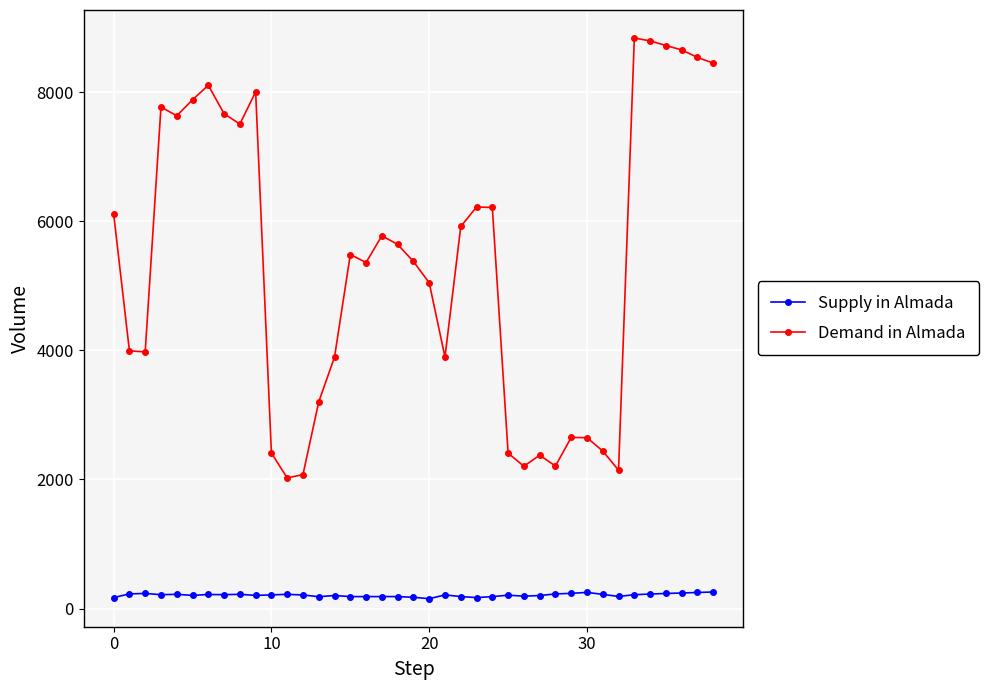

True or false: Demand in Almada and Supply in Almada cross at least once.

False